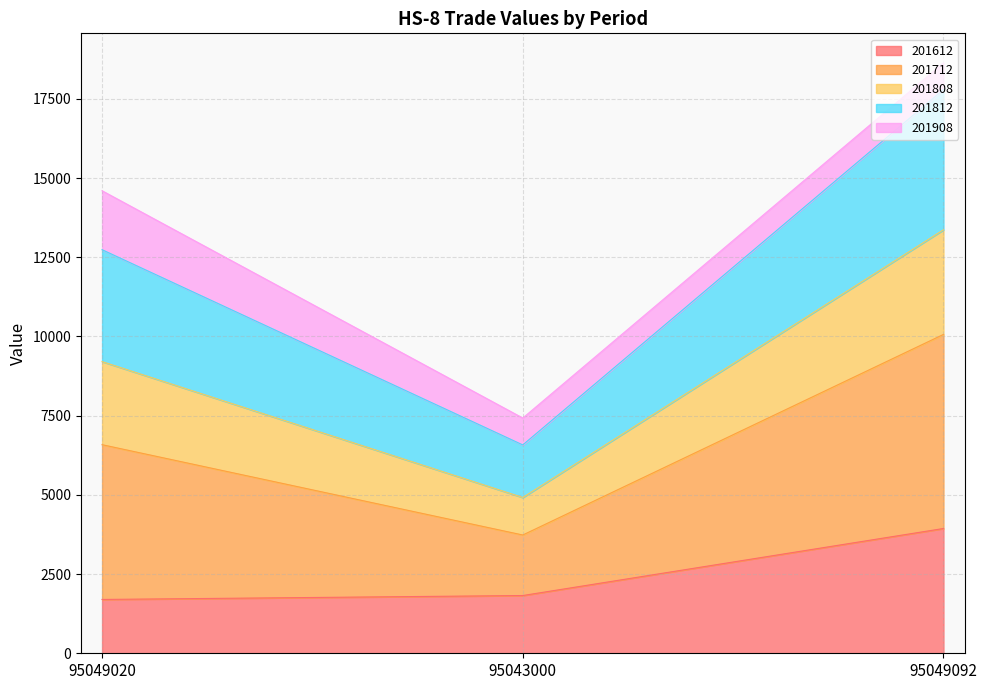

How many lines are shown in the chart?

5